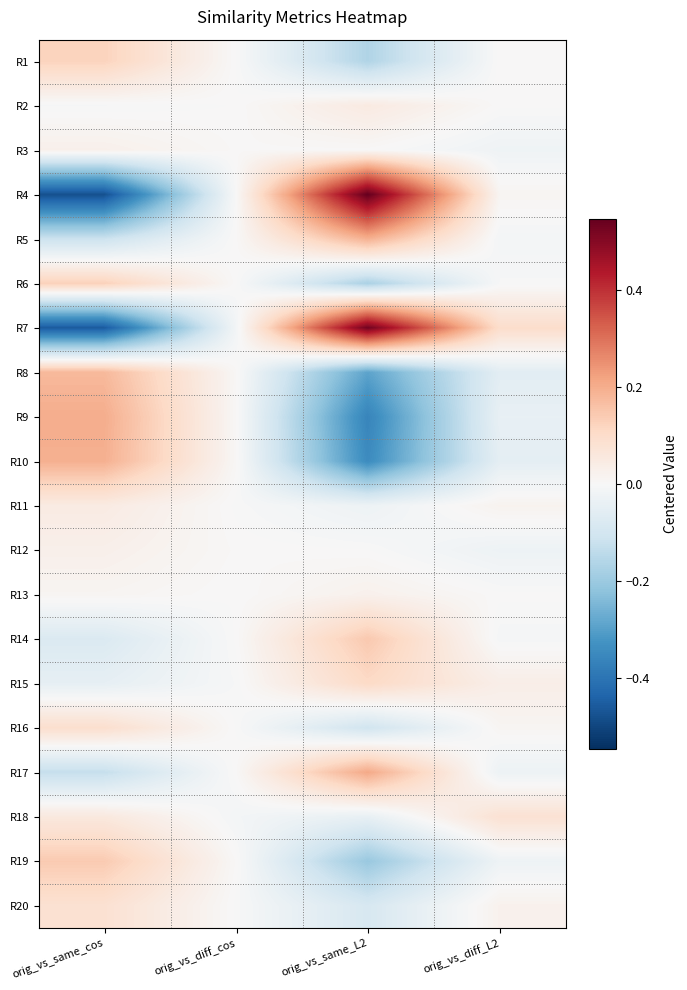

Rank the series by their maximum value, from lowest to highest.

R13, R3, R12, R11, R2, R18, R20, R16, R15, R1, R6, R19, R14, R8, R5, R10, R9, R17, R7, R4